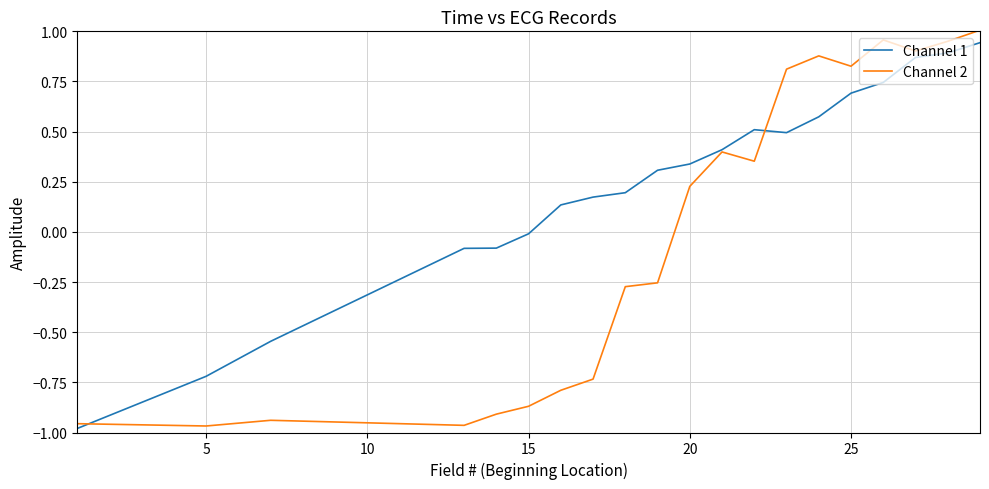

Is this an area chart (filled region under the line)?

No